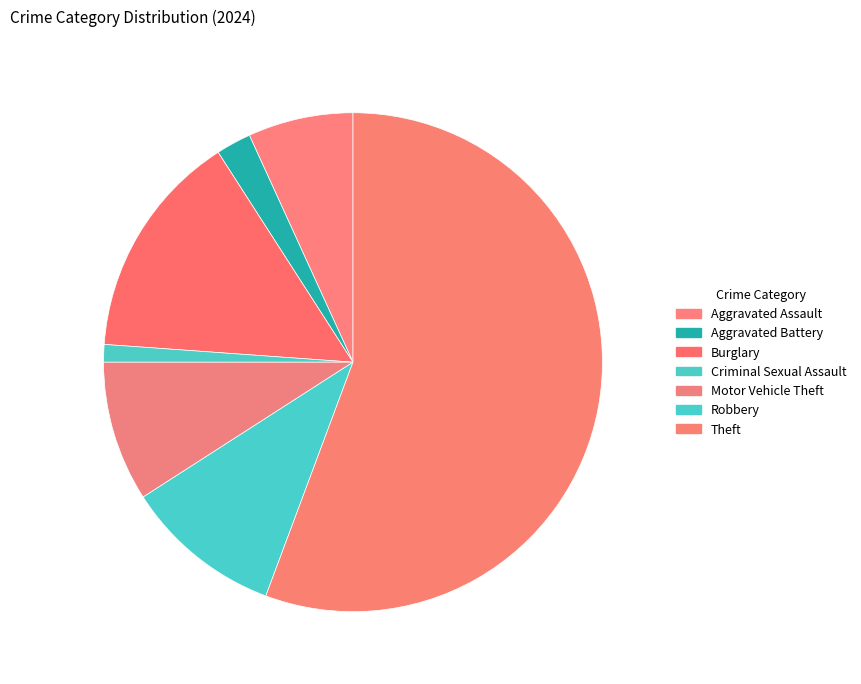

Is there any slice that represents more than half of the pie?

Yes